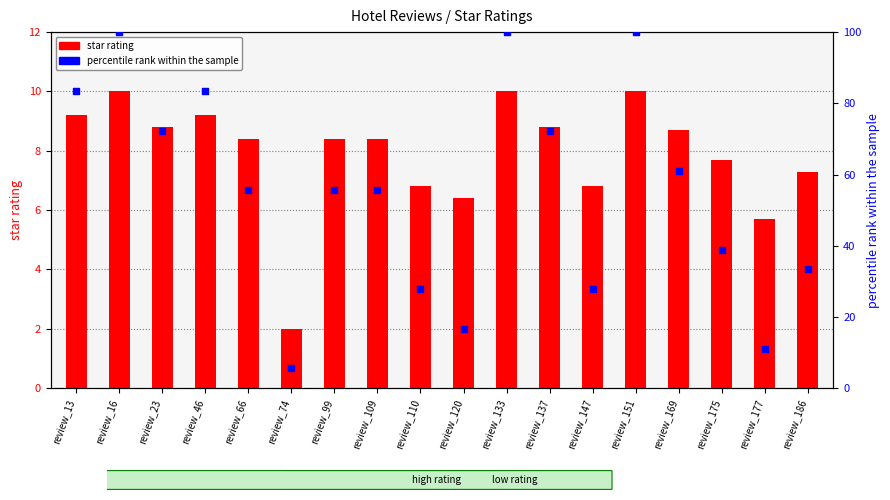

Which series contains the highest Y value?

percentile rank within the sample